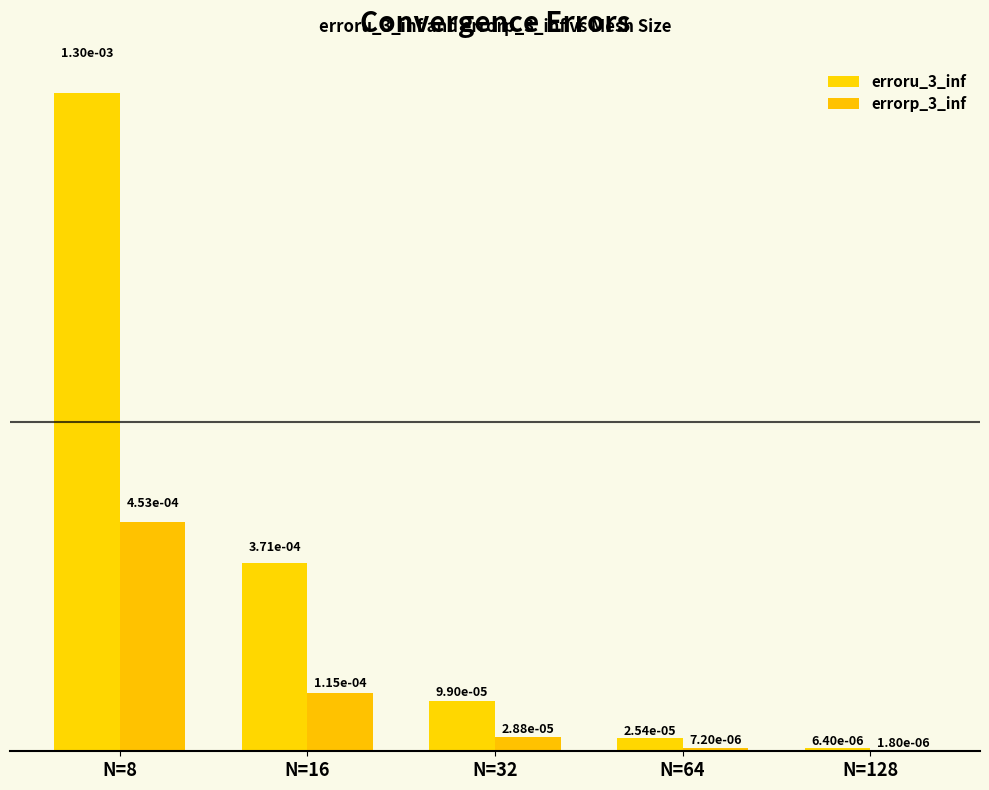

List the series in order of their peak value, lowest first.

errorp_3_inf, erroru_3_inf